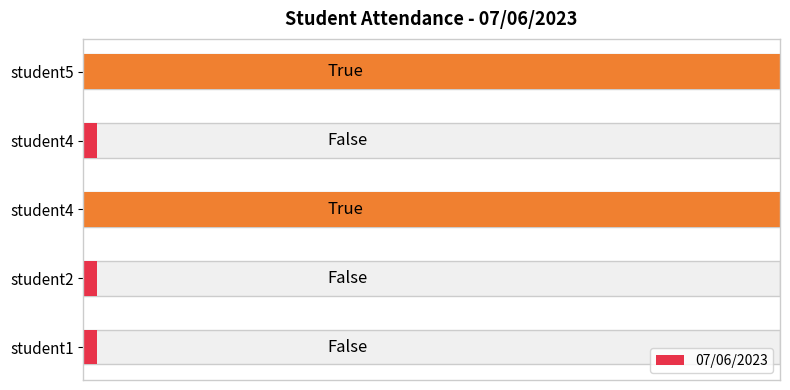

Reading right to left, what are all the values shown in this chart?

student5=1	student4=0	student4=1	student2=0	student1=0